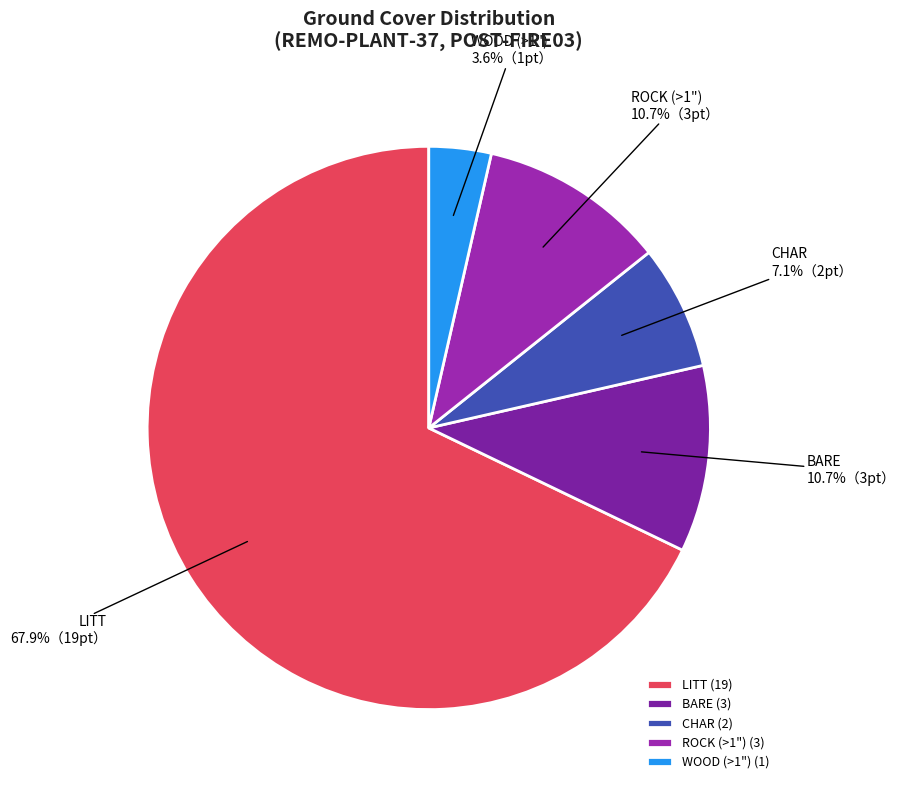

What is the largest slice in the pie chart?

LITT